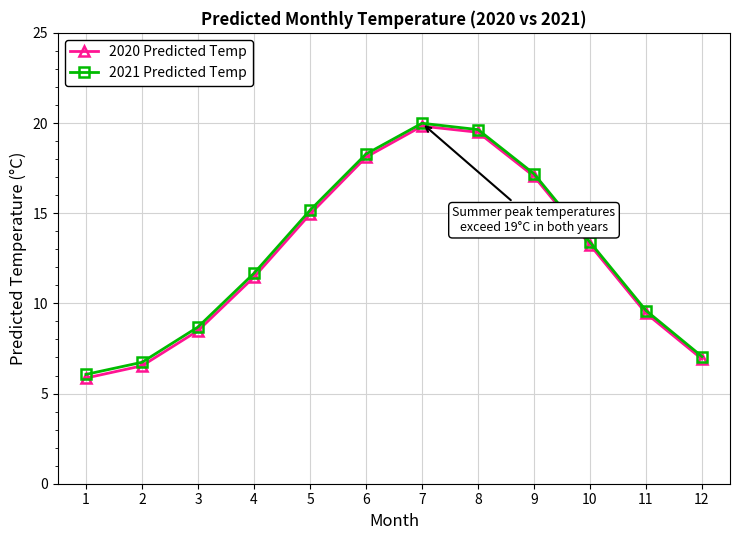

At how many categories does at least one series exceed 15?

5